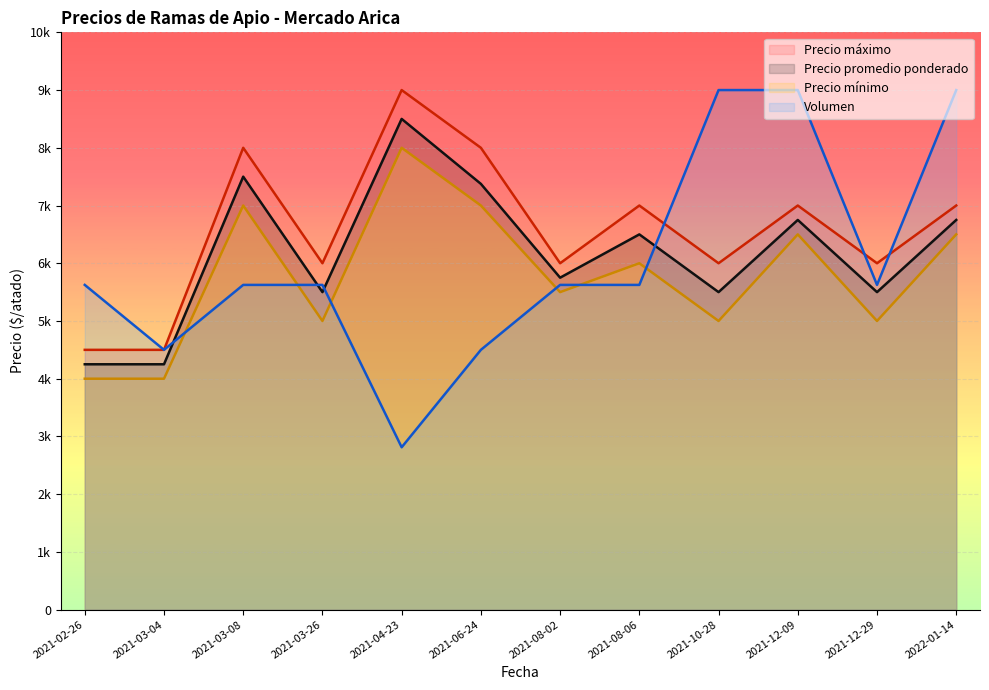

What are all the series names shown in the legend?

Precio máximo, Precio promedio ponderado, Precio mínimo, Volumen